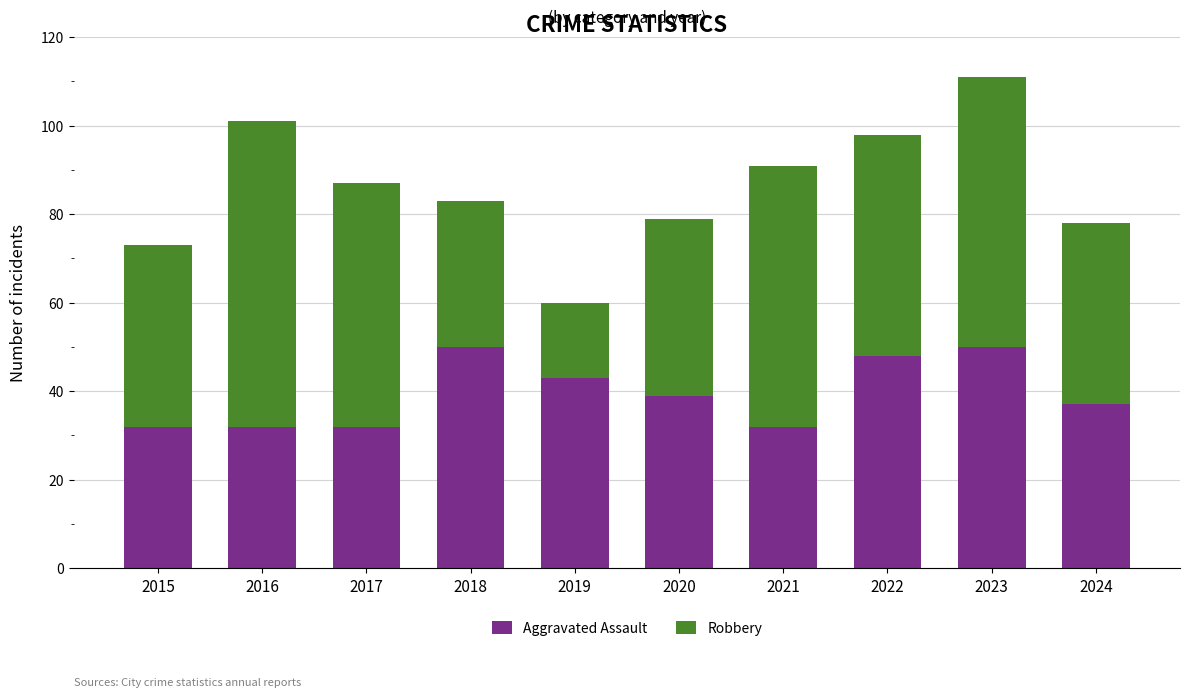

What is the highest value of the Aggravated Assault series?

50